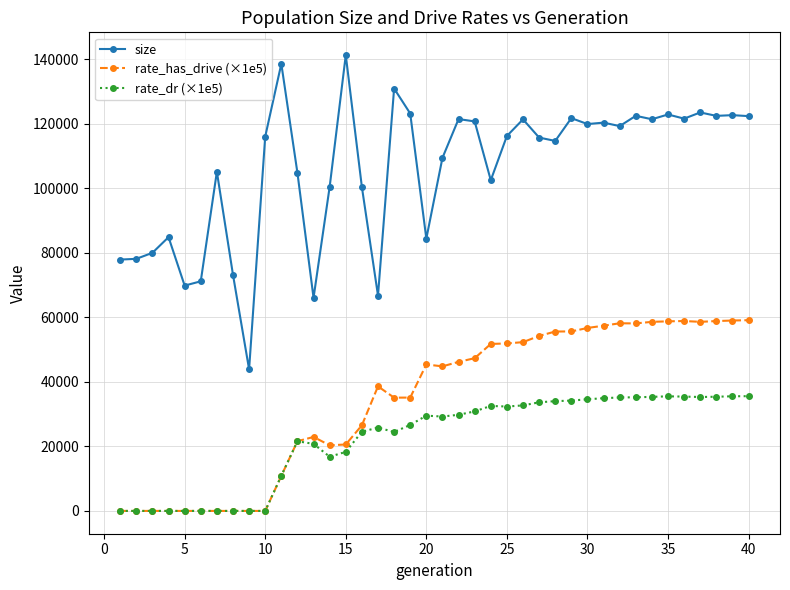

Which series has the widest spread of values?

size